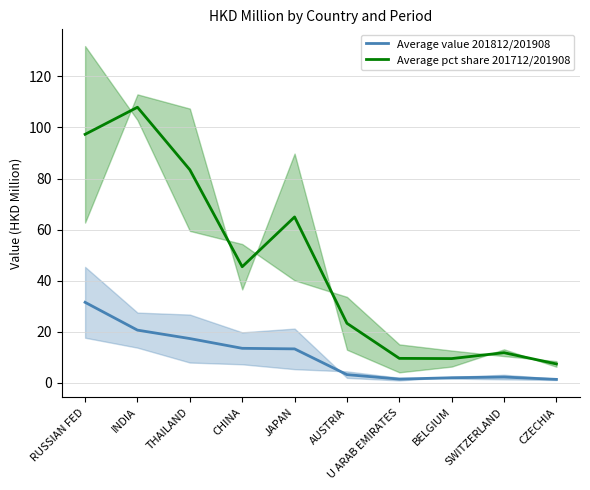

True or false: Average pct share 201712/201908 and Average value 201812/201908 cross at least once.

False